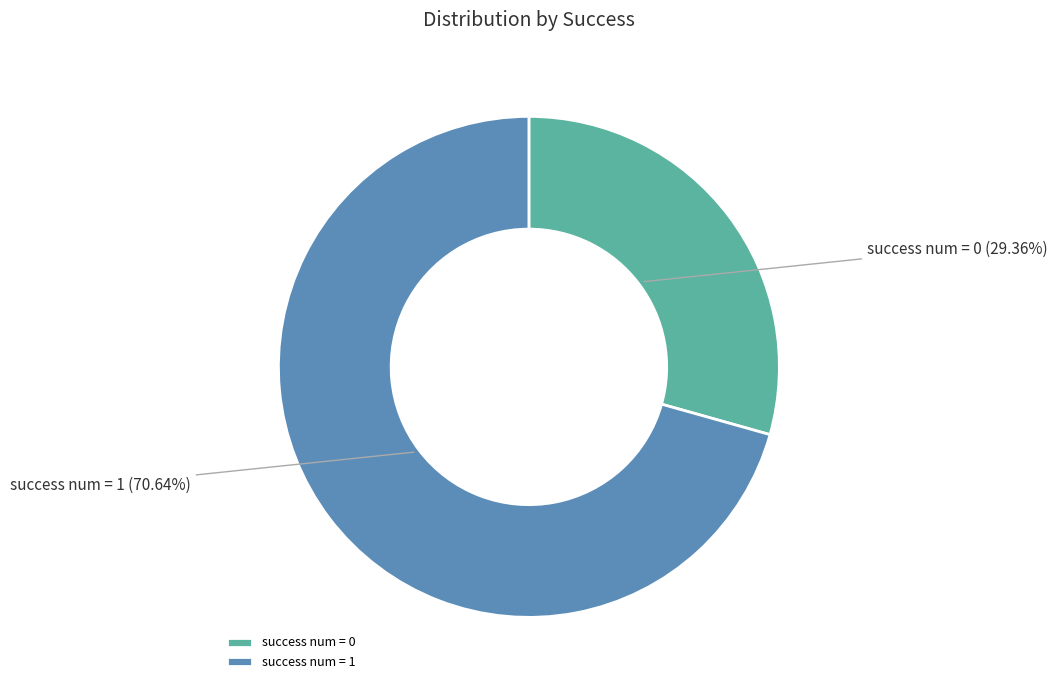

Is the sum of success num = 0 and success num = 1 greater than half?

Yes